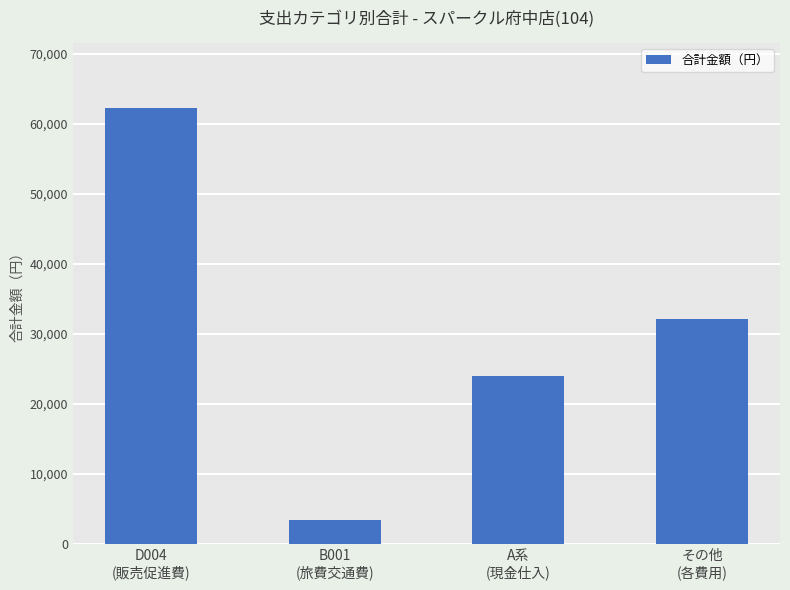

How many data points are less than 32136?

2